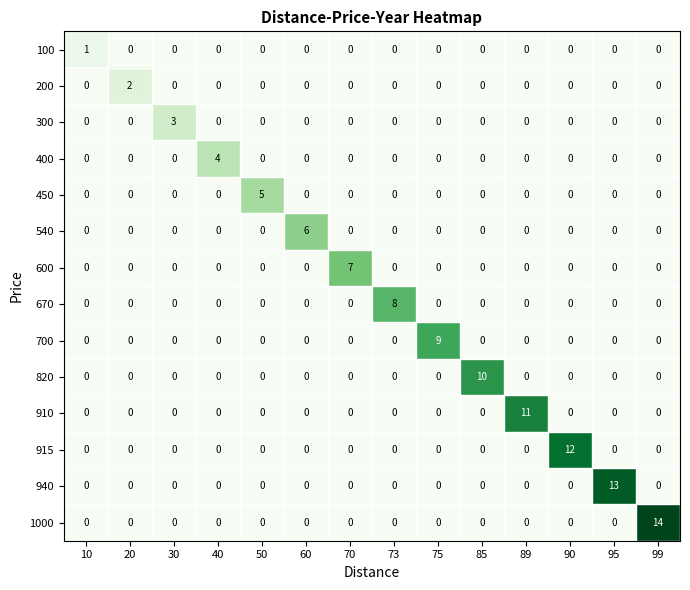

Is it true that 820 equals 3 at 85?

False